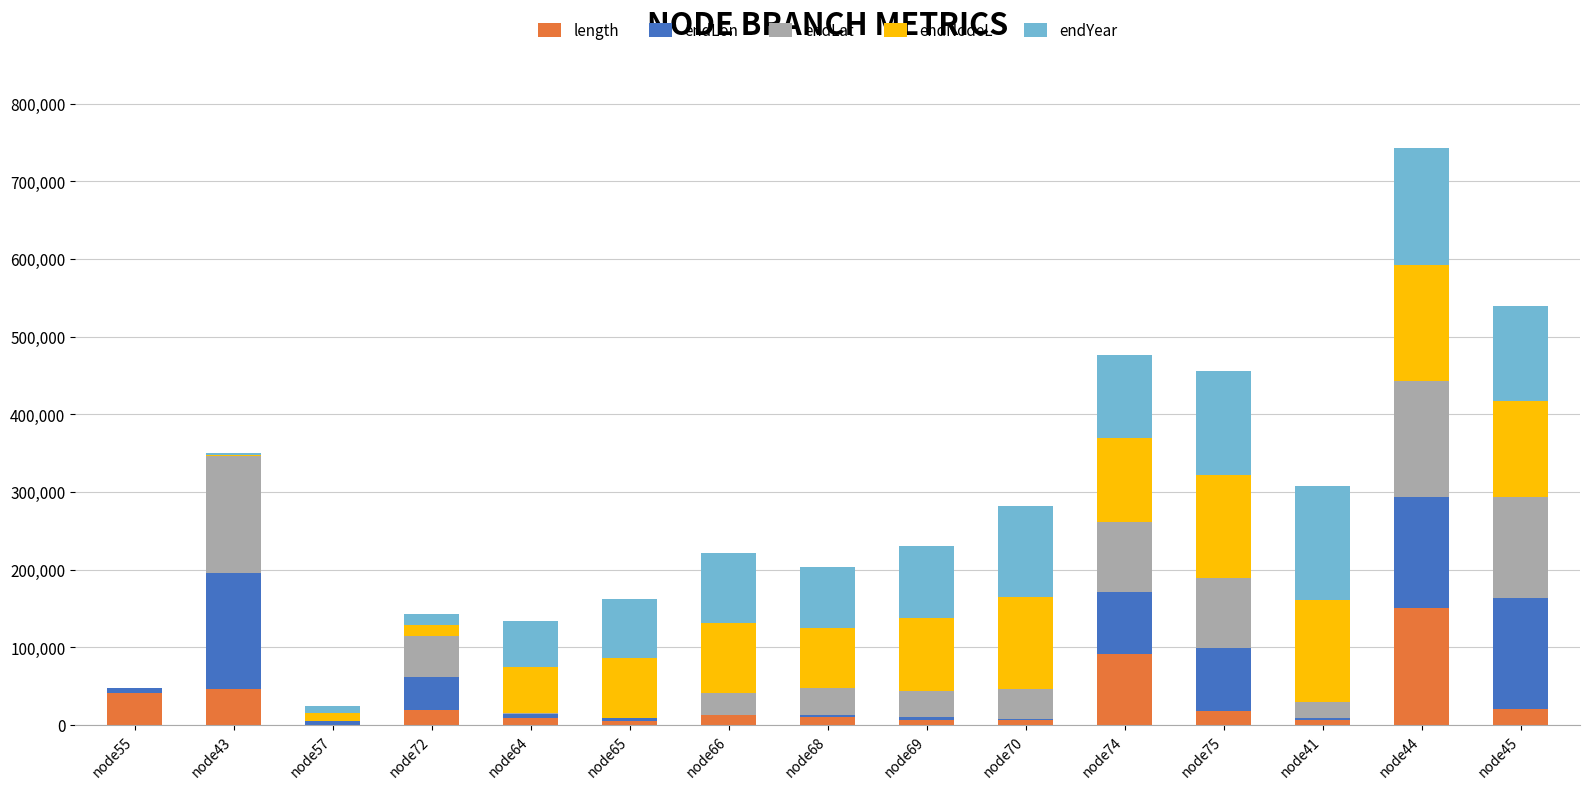

At which label does length reach its peak?

node44